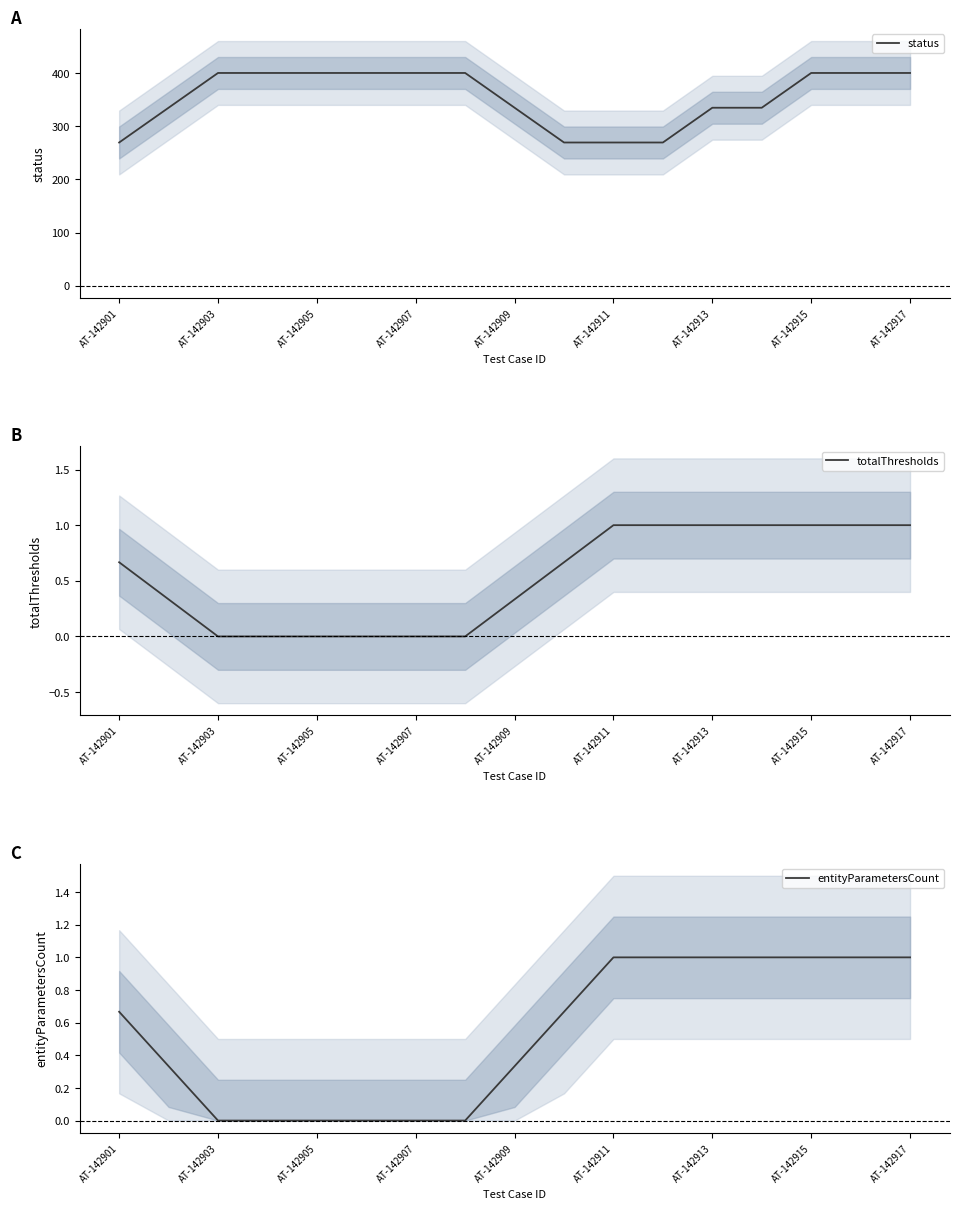

The value of totalThresholds at AT-142917 is 1.0. True or false?

True